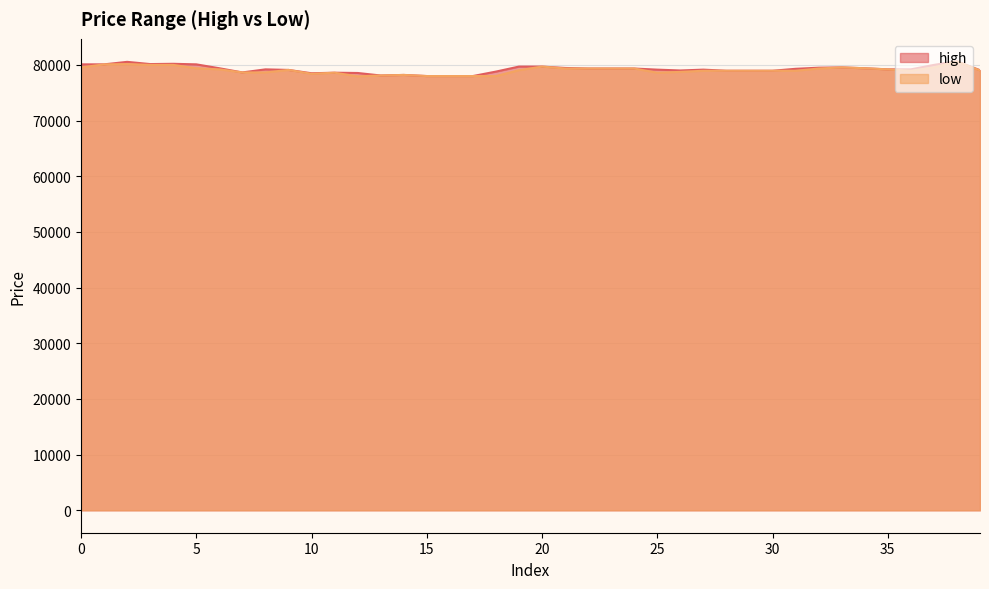

At which label is low closest to 79275?

6